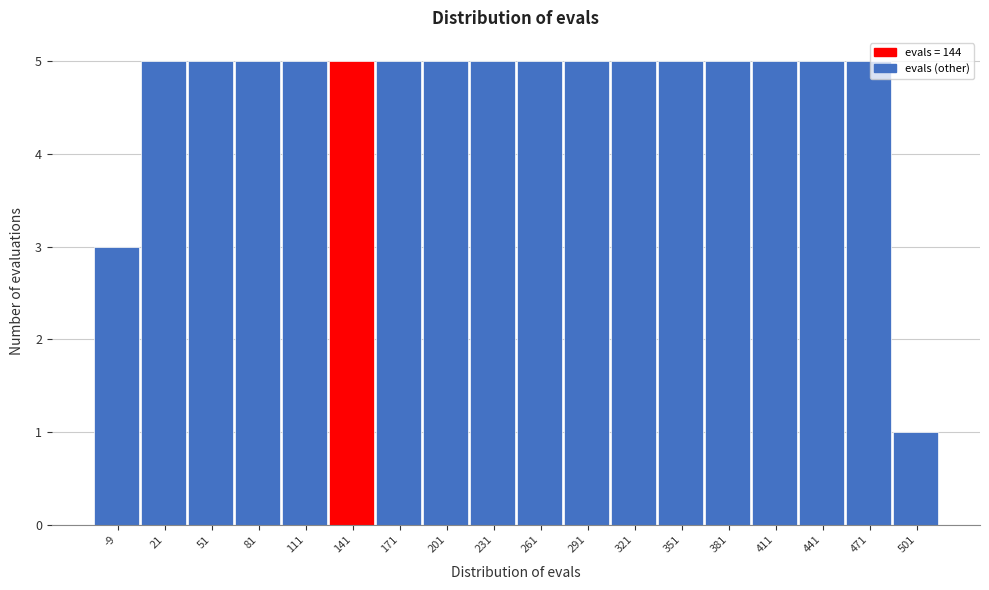

Reading left to right, list all the values displayed in this chart.

-9=3	21=5	51=5	81=5	111=5	141=5	171=5	201=5	231=5	261=5	291=5	321=5	351=5	381=5	411=5	441=5	471=5	501=1